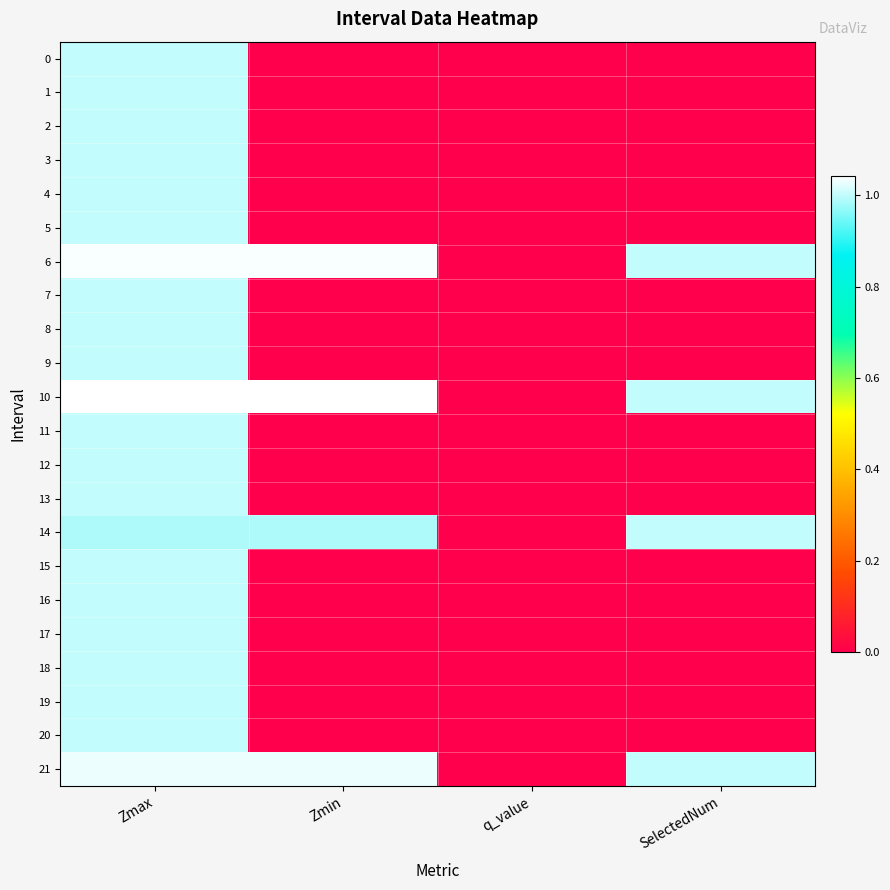

Which series has the largest total across all categories?

10